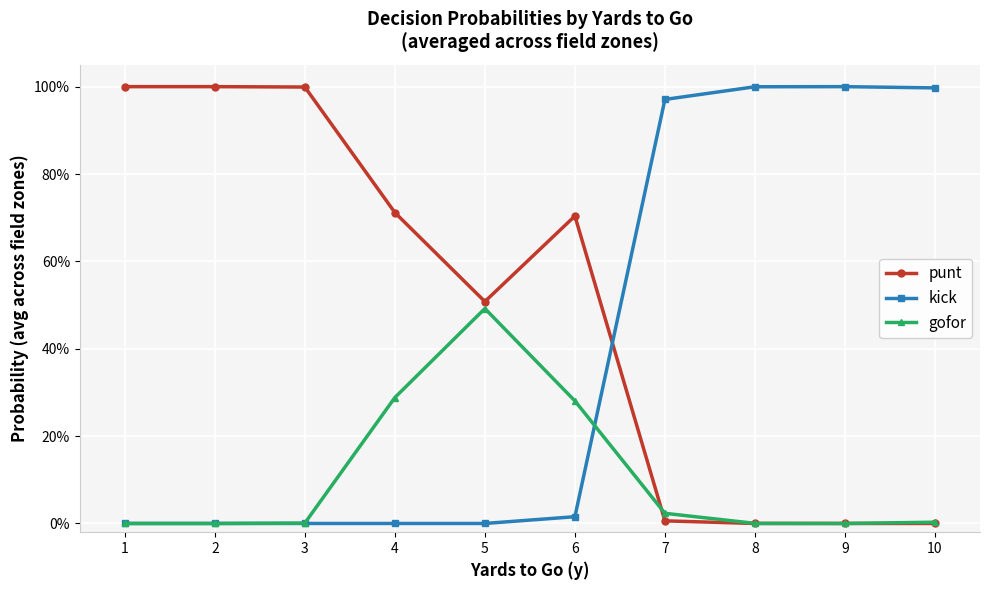

Which category has the highest value in the gofor series?

5